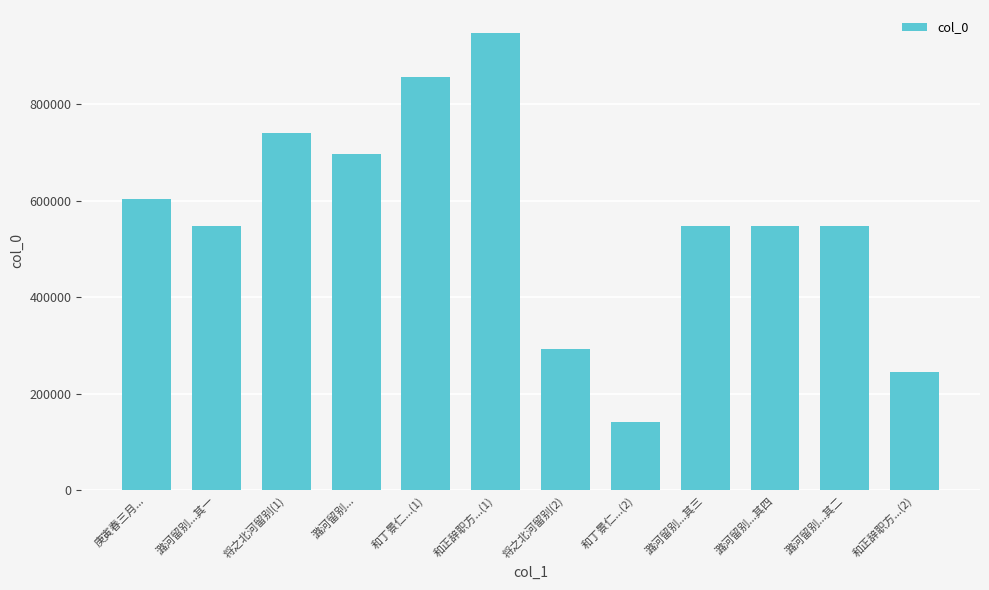

Which category has the highest value across all series?

和正辞职方...(1)